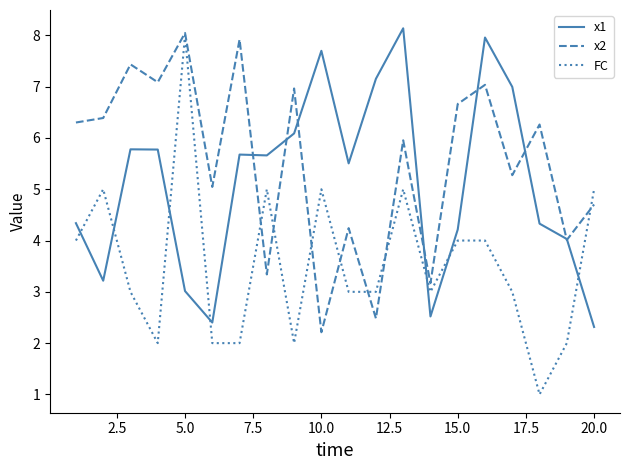

Which series has the largest total across all categories?

x2